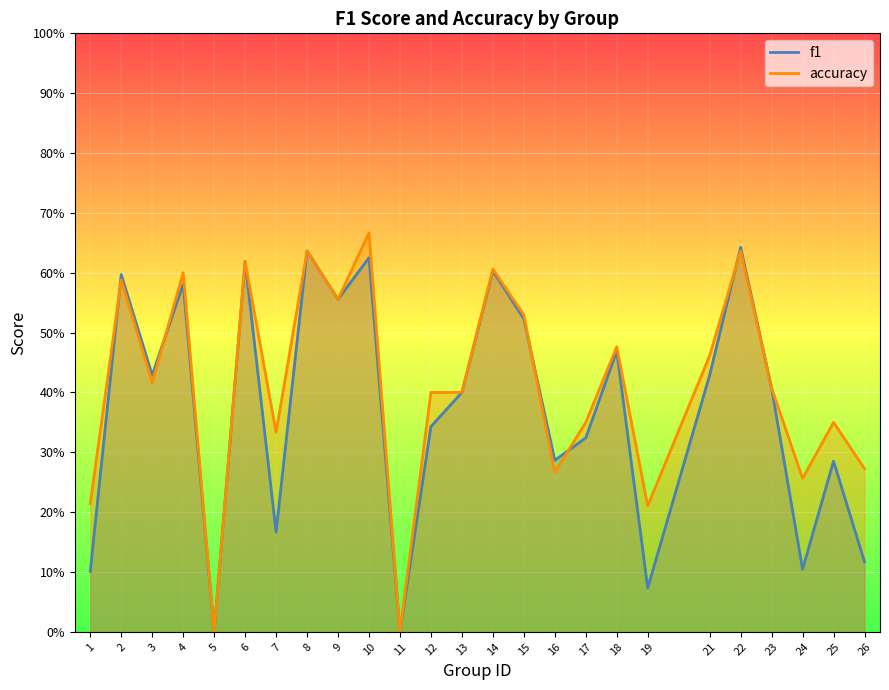

Rank the categories by f1 value from highest to lowest.

22, 8, 10, 6, 14, 2, 4, 9, 15, 18, 21, 3, 23, 13, 12, 17, 16, 25, 7, 26, 24, 1, 19, 5, 11